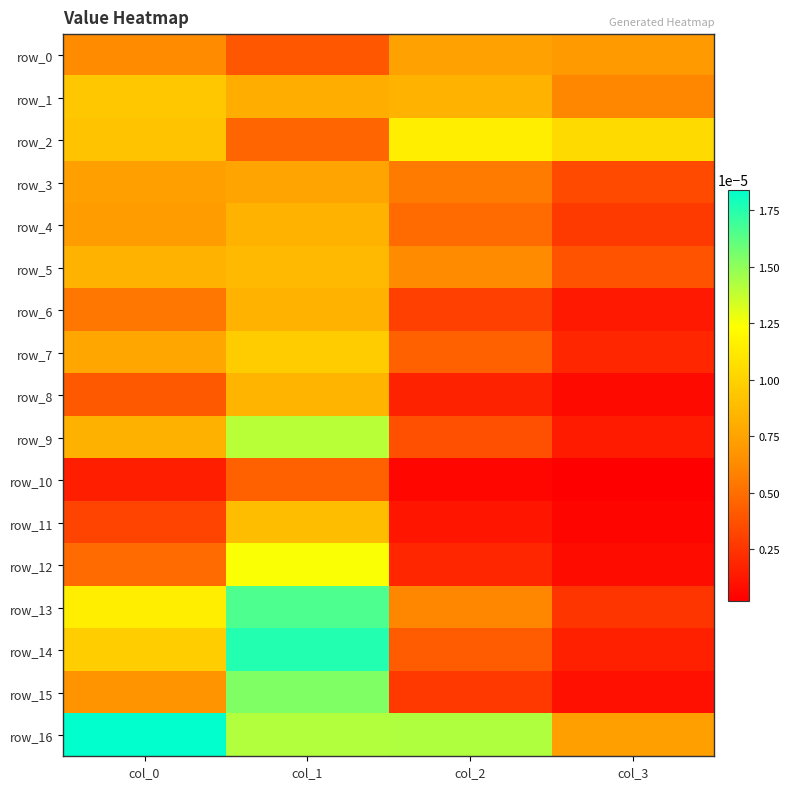

Which series has the largest total across all categories?

row_16